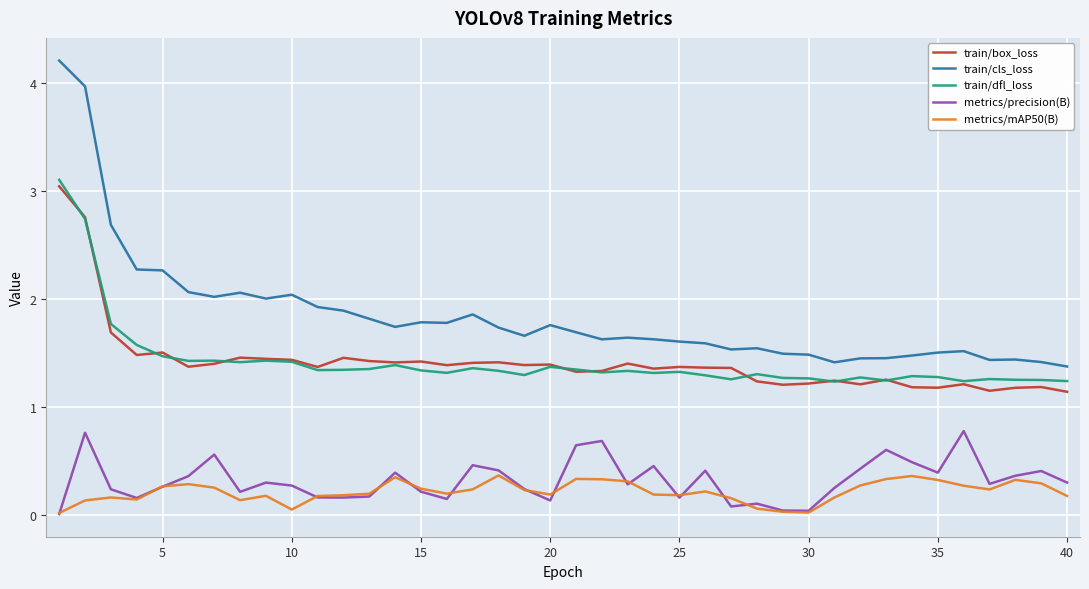

Which series has the largest total across all categories?

train/cls_loss